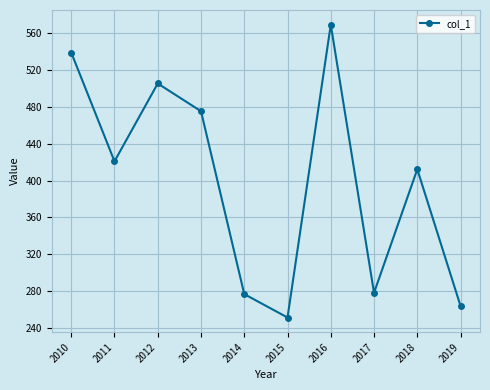

How many points are lower than both their immediate neighbors (excluding endpoints)?

3